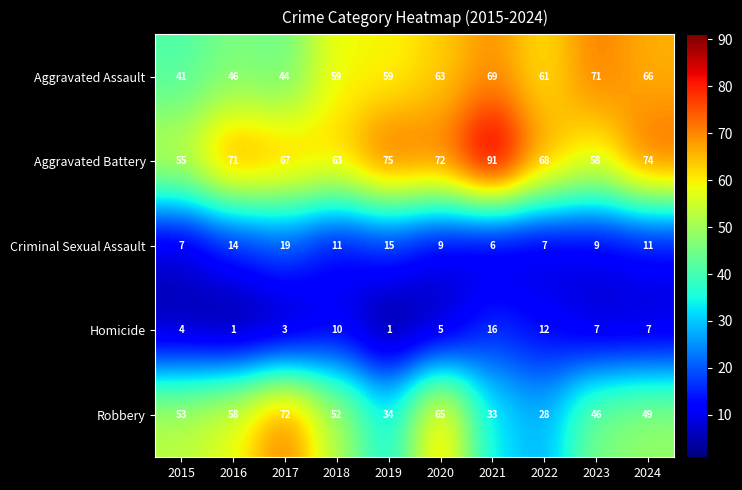

List the series in order of their peak value, lowest first.

Homicide, Criminal Sexual Assault, Aggravated Assault, Robbery, Aggravated Battery